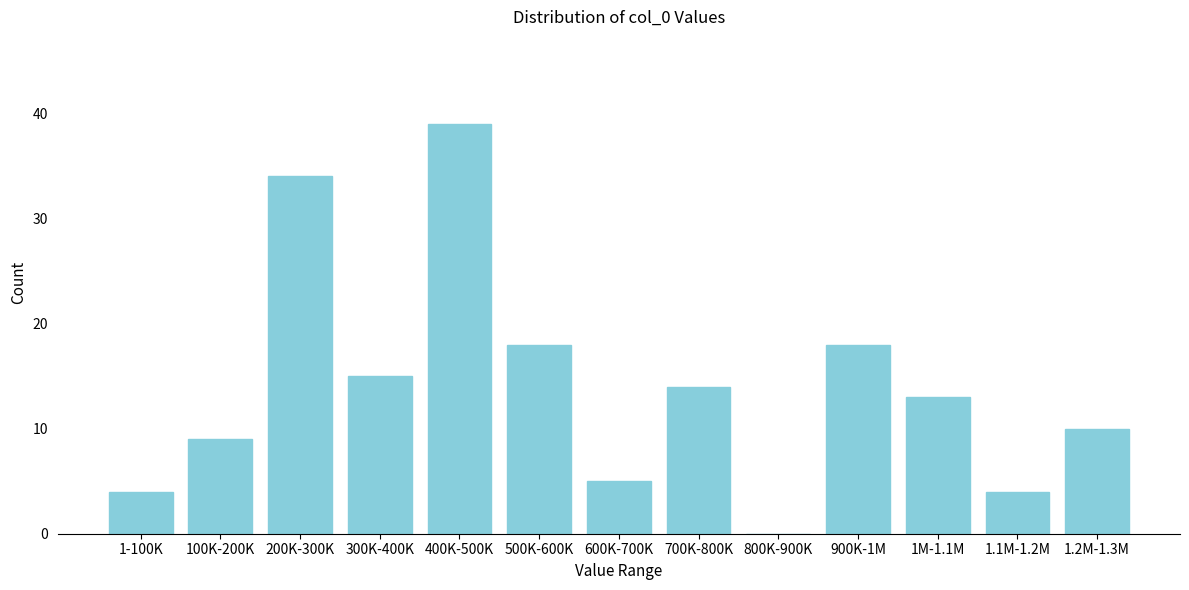

The value at 1-100K is 4. True or false?

True